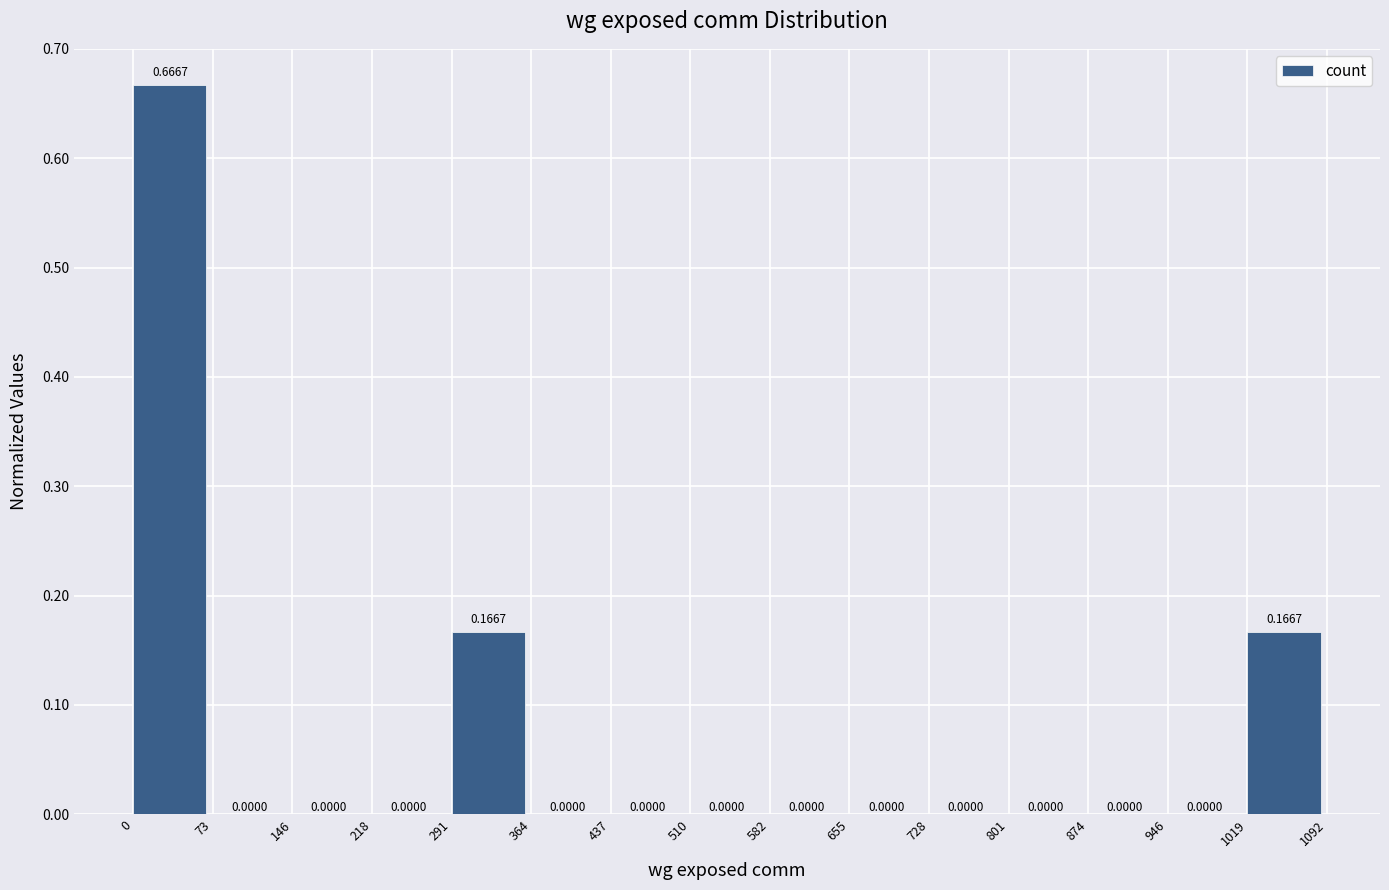

Reading left to right, transcribe this chart: for each bar, give the range it covers on the x-axis and its height.

0 to 73: 0.6667
73 to 146: 0.0000
146 to 218: 0.0000
218 to 291: 0.0000
291 to 364: 0.1667
364 to 437: 0.0000
437 to 510: 0.0000
510 to 582: 0.0000
582 to 655: 0.0000
655 to 728: 0.0000
728 to 801: 0.0000
801 to 874: 0.0000
874 to 946: 0.0000
946 to 1019: 0.0000
1019 to 1092: 0.1667